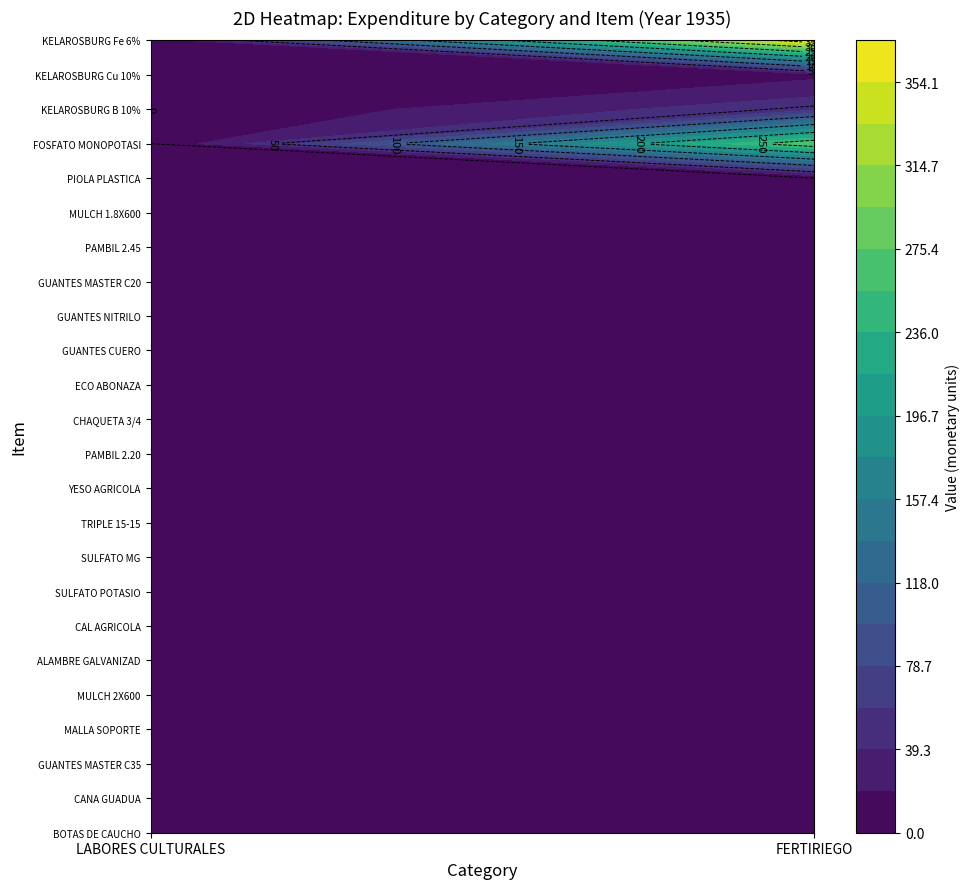

Reading left to right, transcribe all the data shown in this chart.

LABORES CULTURALES: 0=0.0	1=0.0	2=0.0	3=0.0	4=0.0	5=0.0	6=0.0	7=0.0	8=0.0	9=0.0	10=0.0	11=0.0	12=0.0	13=0.0	14=0.0	15=0.0	16=0.0	17=0.0	18=0.0	19=0.0
FERTIRIEGO: 0=271.9	1=53.7	2=14.2	3=372.7	4=0.0	5=0.0	6=0.0	7=0.0	8=0.0	9=0.0	10=0.0	11=0.0	12=0.0	13=0.0	14=0.0	15=0.0	16=0.0	17=0.0	18=0.0	19=0.0